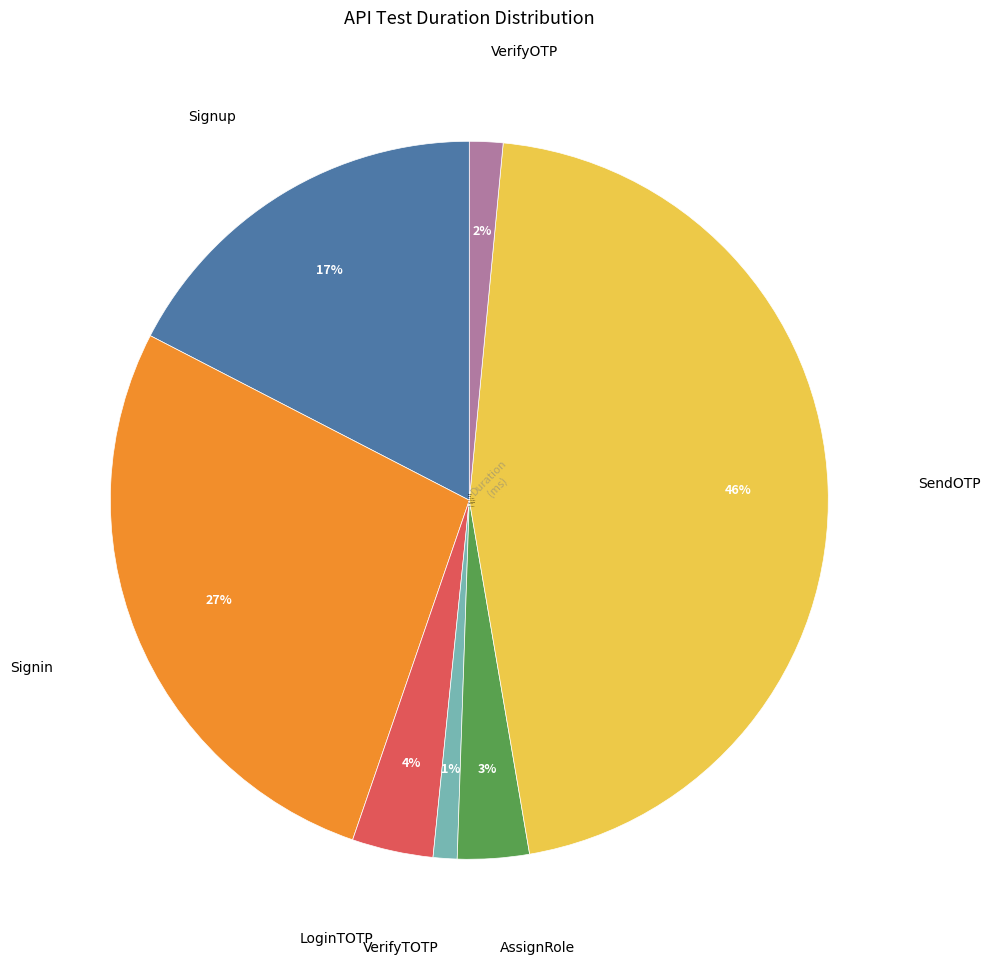

To the nearest percent, what portion does SendOTP represent?

46%